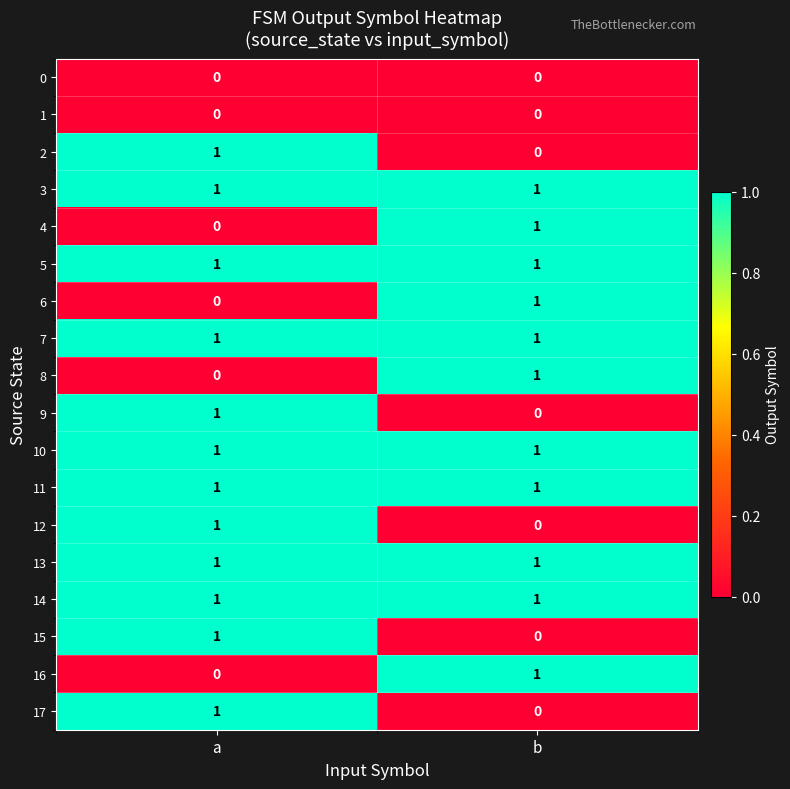

What is the total value across all series at b?

11